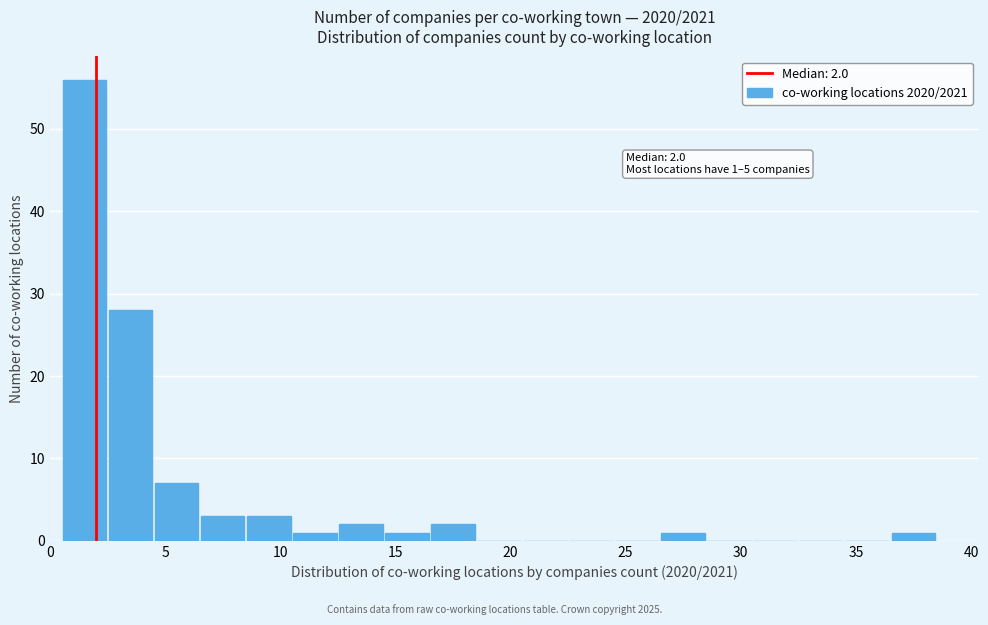

Which range on the x-axis has the tallest bar?

0.5 to 2.5